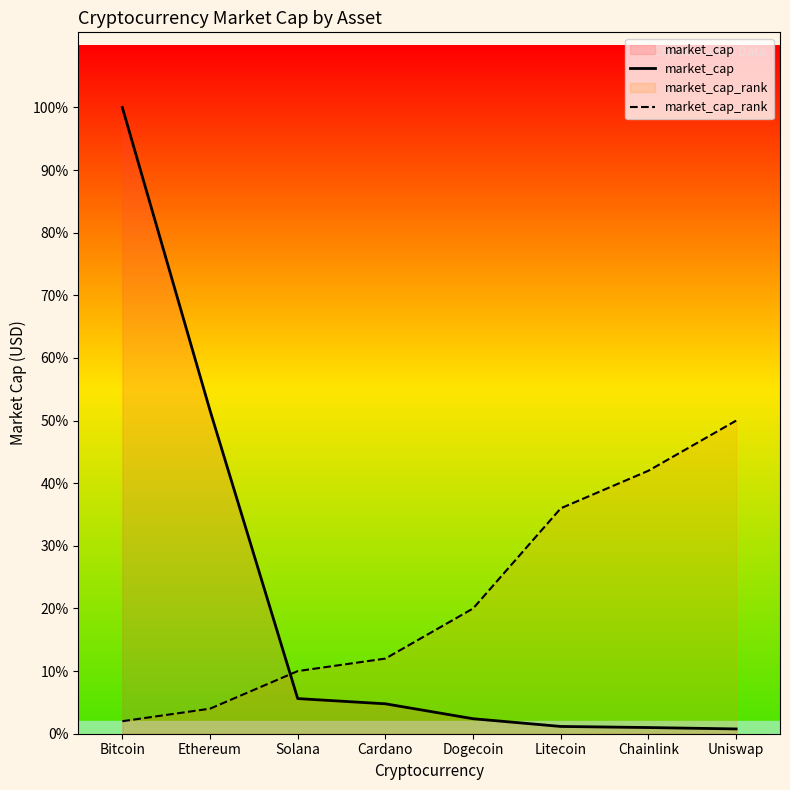

Rank the categories by market_cap_rank value from highest to lowest.

Uniswap, Chainlink, Litecoin, Dogecoin, Cardano, Solana, Ethereum, Bitcoin